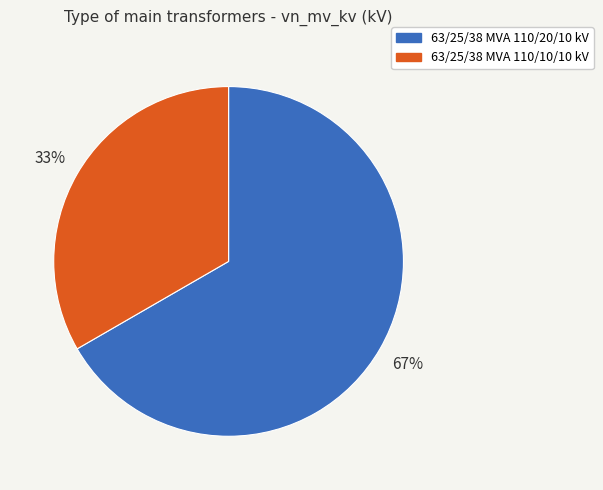

Do 63/25/38 MVA 110/20/10 kV and 63/25/38 MVA 110/10/10 kV together represent more than half of the pie?

Yes